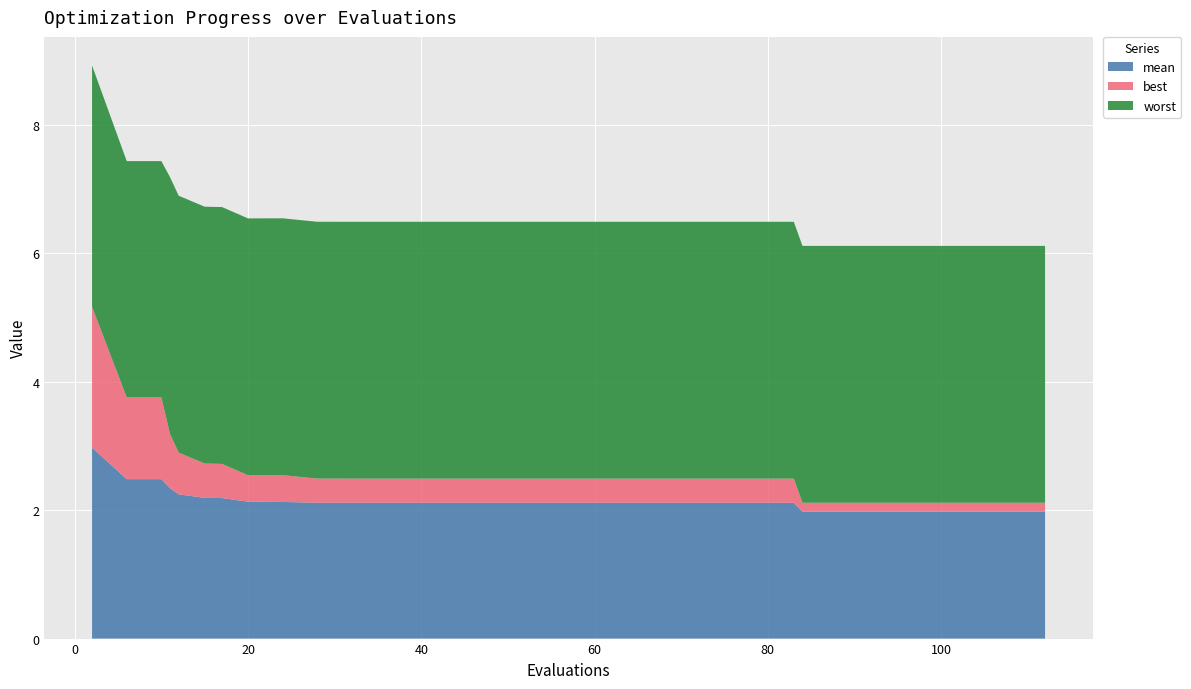

Reading left to right, list all the values displayed in this chart.

mean: 0=3.0	1=2.5	2=2.5	3=2.3	4=2.2	5=2.2	6=2.2	7=2.1	8=2.1	9=2.1	10=2.1	11=2.1	12=2.1	13=2.1	14=2.1	15=2.1	16=2.1	17=2.1	18=2.1	19=2.1	20=2.1	21=2.1	22=2.1	23=2.1	24=2.1	25=2.1	26=2.1	27=2.1	28=2.1	29=2.1	30=2.1	31=2.1	32=2.0	33=2.0	34=2.0	35=2.0	36=2.0	37=2.0	38=2.0	39=2.0
best: 0=2.2	1=1.3	2=1.3	3=0.8	4=0.7	5=0.5	6=0.5	7=0.4	8=0.4	9=0.4	10=0.4	11=0.4	12=0.4	13=0.4	14=0.4	15=0.4	16=0.4	17=0.4	18=0.4	19=0.4	20=0.4	21=0.4	22=0.4	23=0.4	24=0.4	25=0.4	26=0.4	27=0.4	28=0.4	29=0.4	30=0.4	31=0.4	32=0.1	33=0.1	34=0.1	35=0.1	36=0.1	37=0.1	38=0.1	39=0.1
worst: 0=3.8	1=3.7	2=3.7	3=4.0	4=4.0	5=4.0	6=4.0	7=4.0	8=4.0	9=4.0	10=4.0	11=4.0	12=4.0	13=4.0	14=4.0	15=4.0	16=4.0	17=4.0	18=4.0	19=4.0	20=4.0	21=4.0	22=4.0	23=4.0	24=4.0	25=4.0	26=4.0	27=4.0	28=4.0	29=4.0	30=4.0	31=4.0	32=4.0	33=4.0	34=4.0	35=4.0	36=4.0	37=4.0	38=4.0	39=4.0